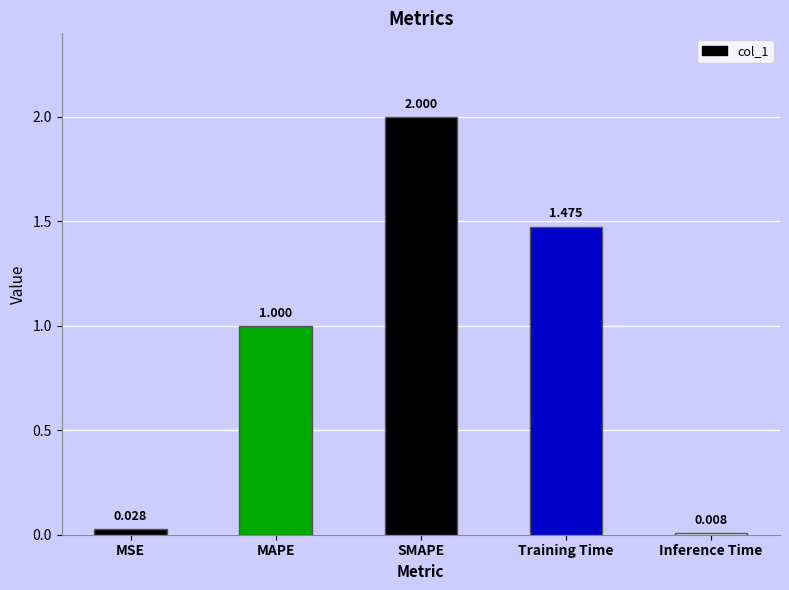

How many values are below 1?

2